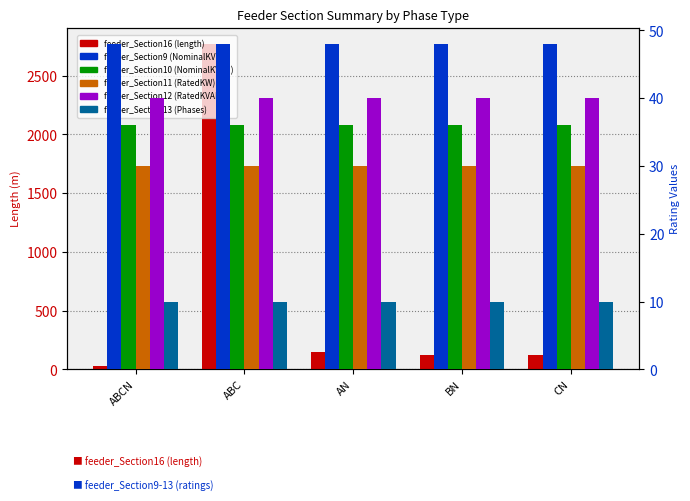

Between BN and ABCN, which is larger?

BN